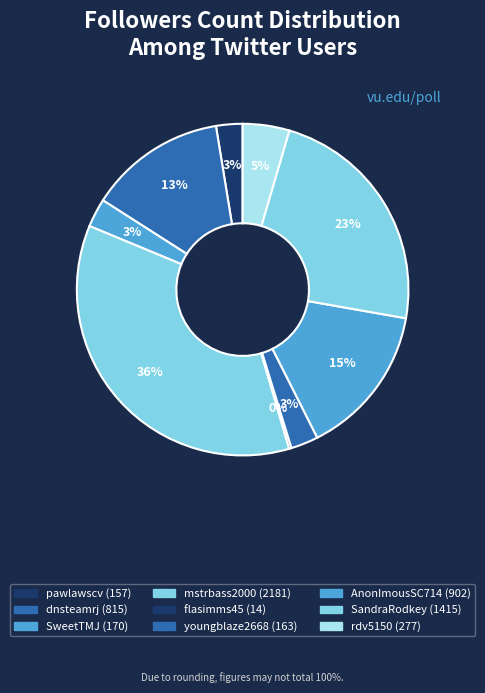

Which category has the smallest portion of the pie?

flasimms45